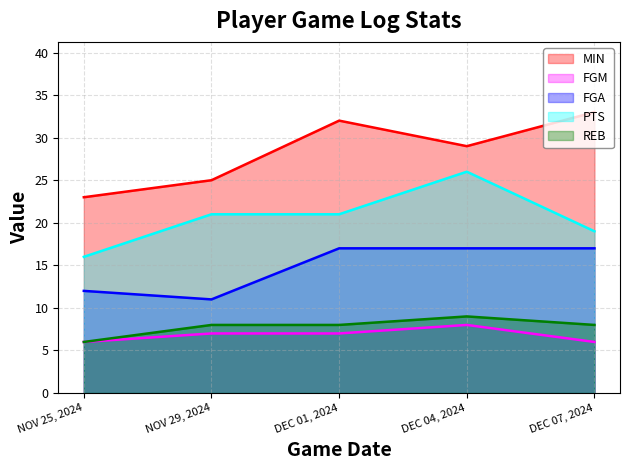

What is the total value across all series at DEC 01, 2024?

85